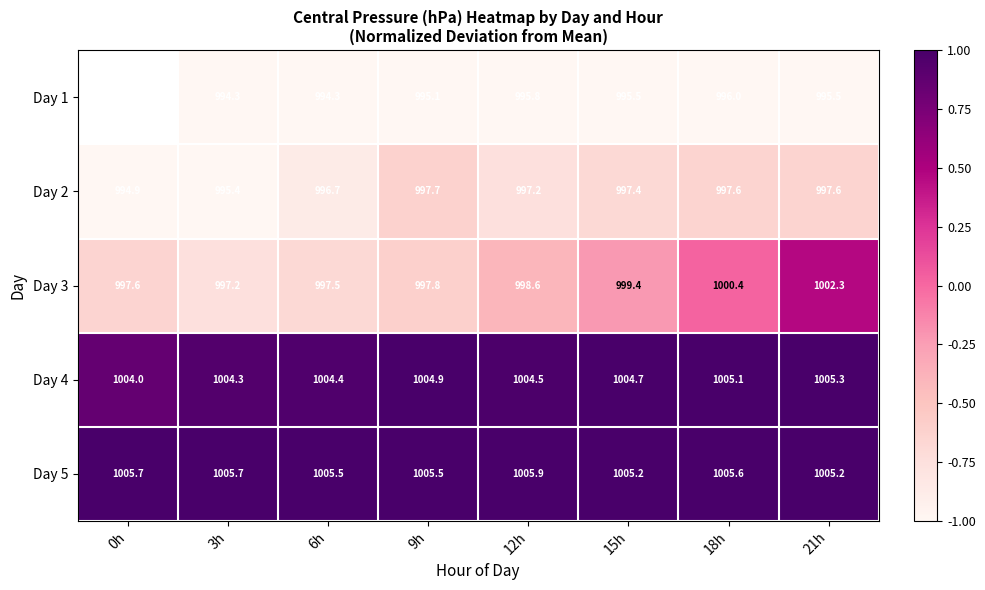

At which label does Day 3 reach its peak?

21h